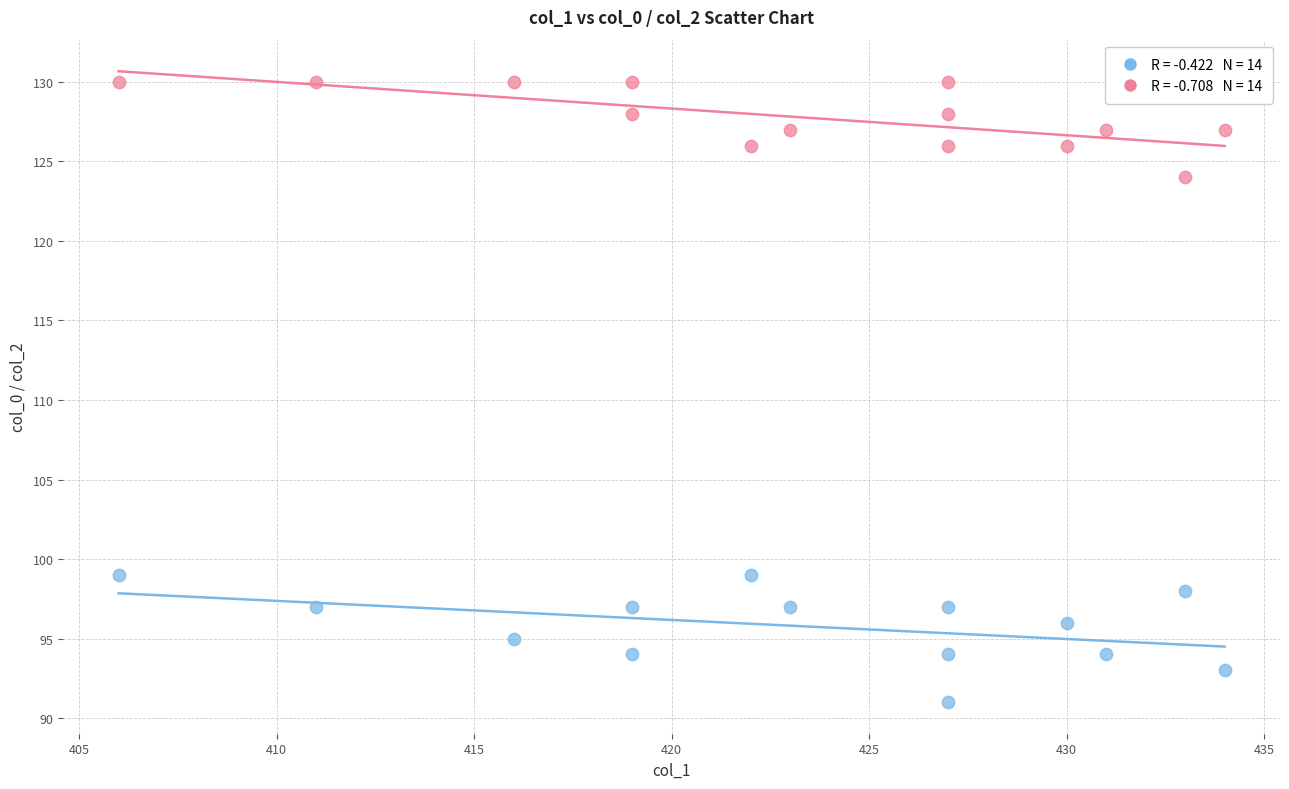

Across all data points, what is the range of Y values (max minus min)?

39